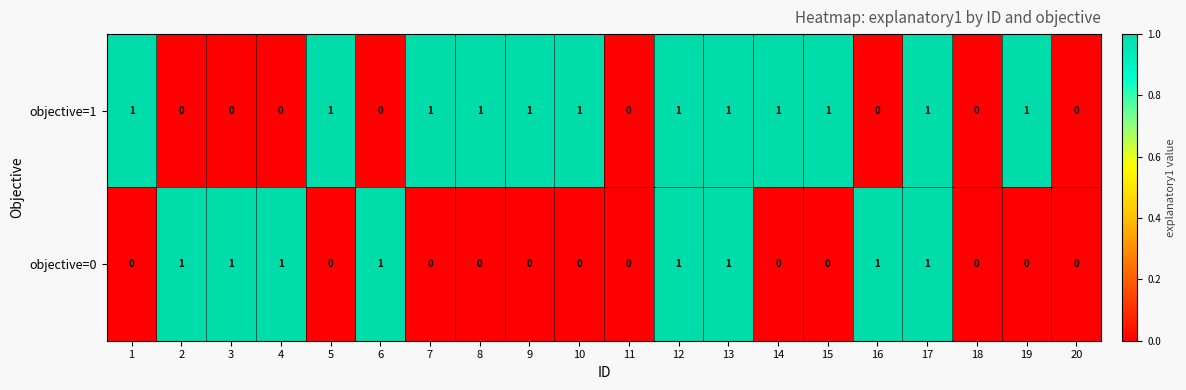

Which series changed the most between 14 and 18?

objective=1